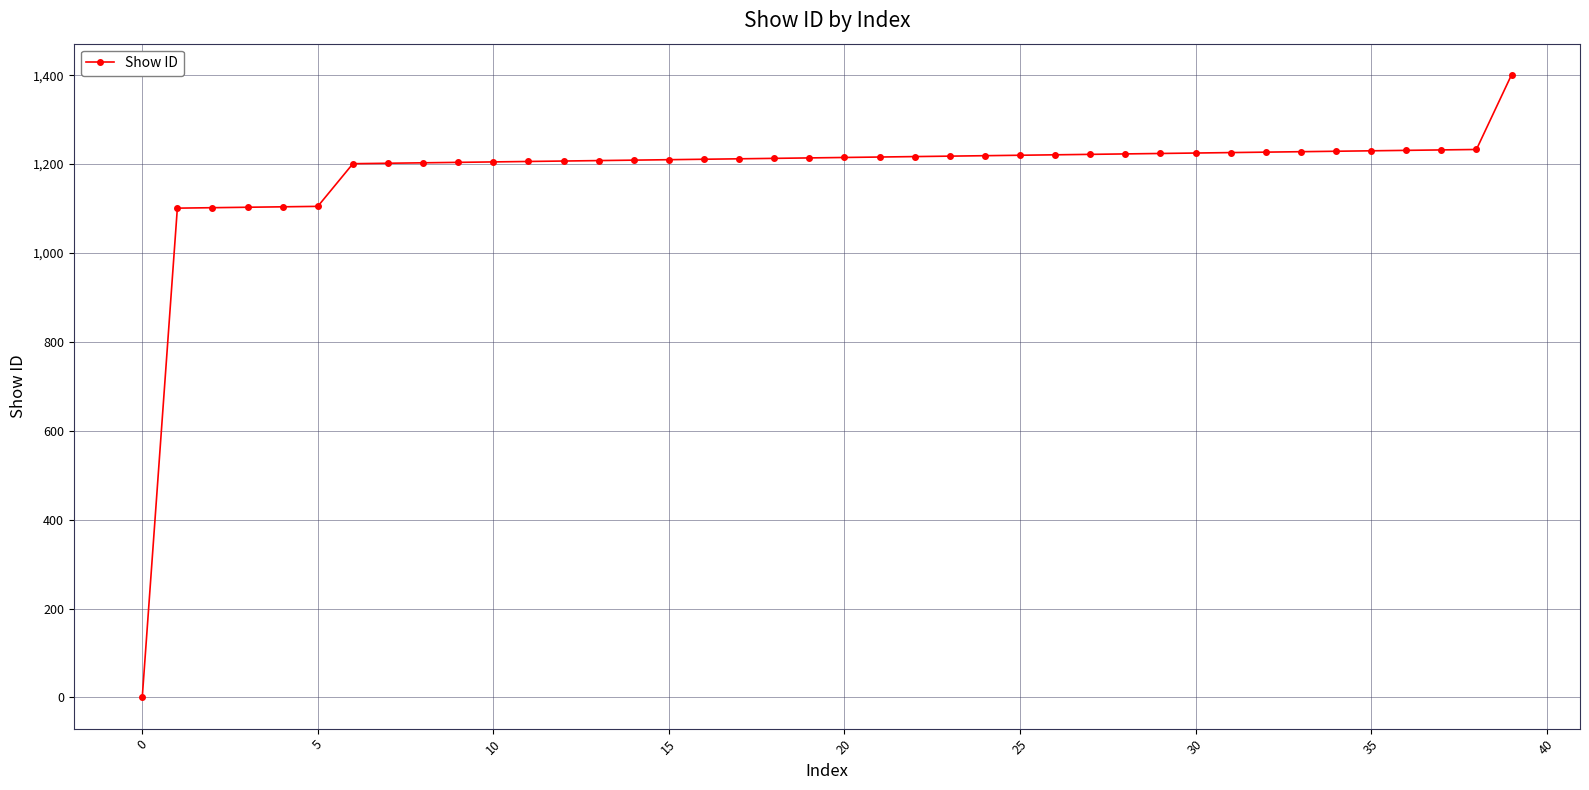

What is the greatest value displayed?

1401